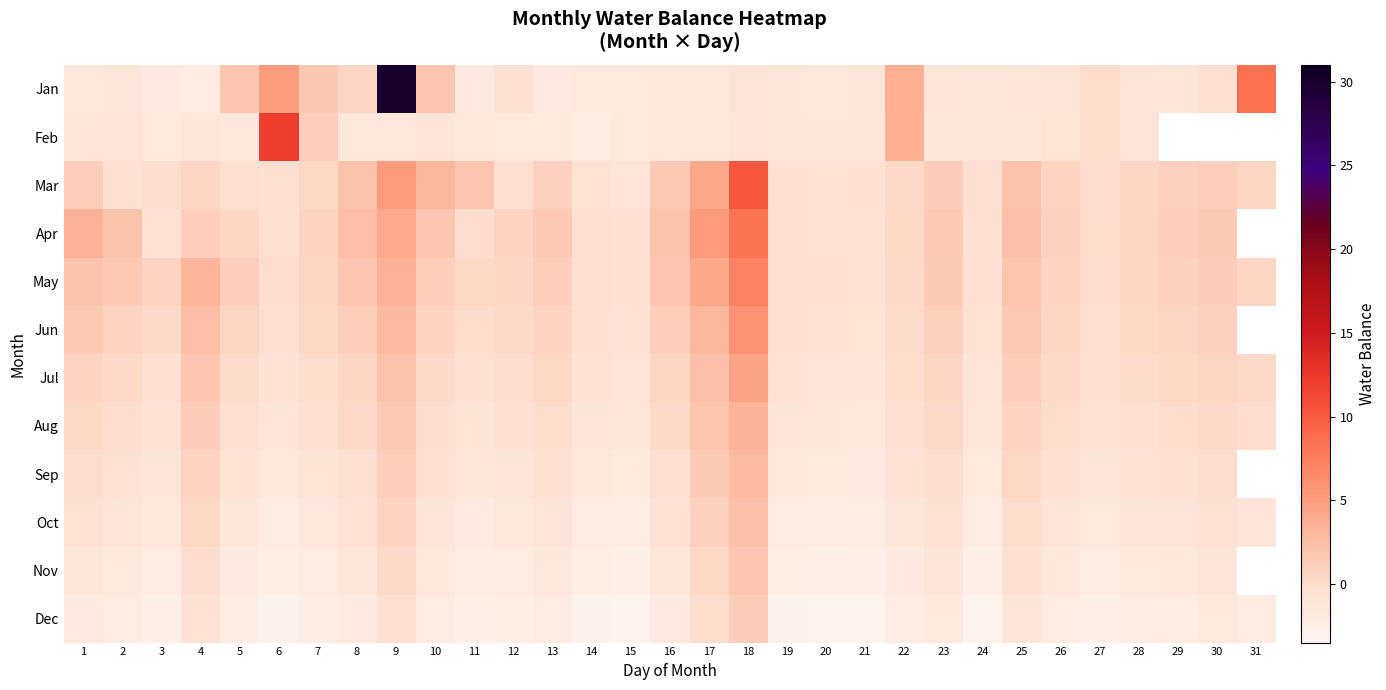

Is it true that Mar equals 1.8 at 11?

True